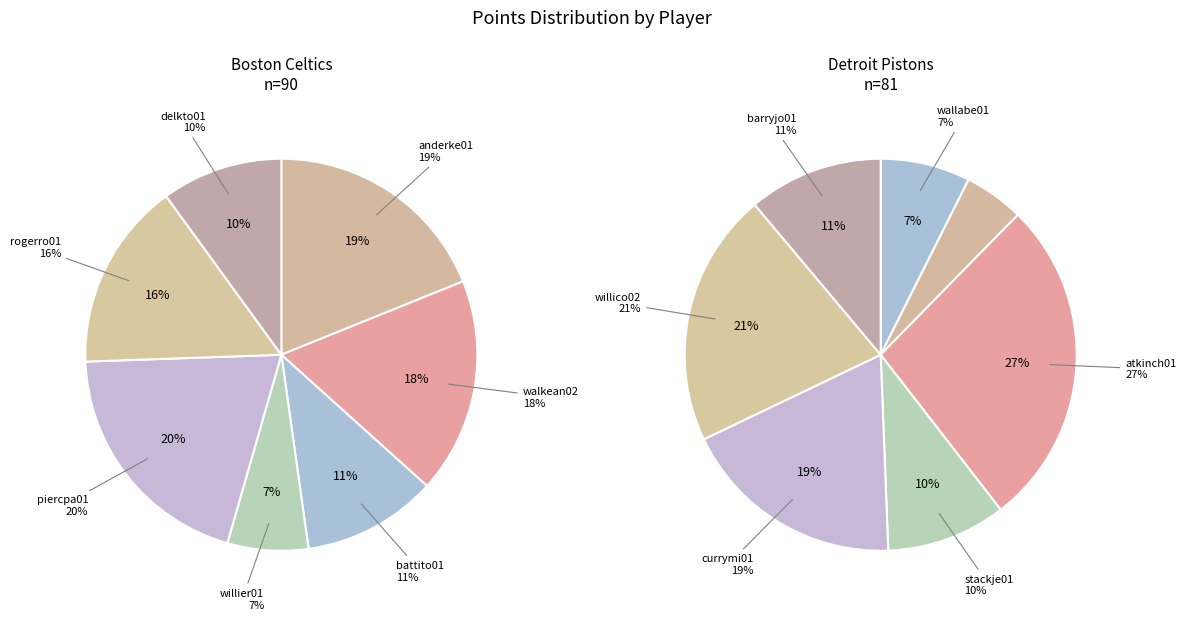

To the nearest percent, what percentage of the pie is Detroit Pistons?

5%